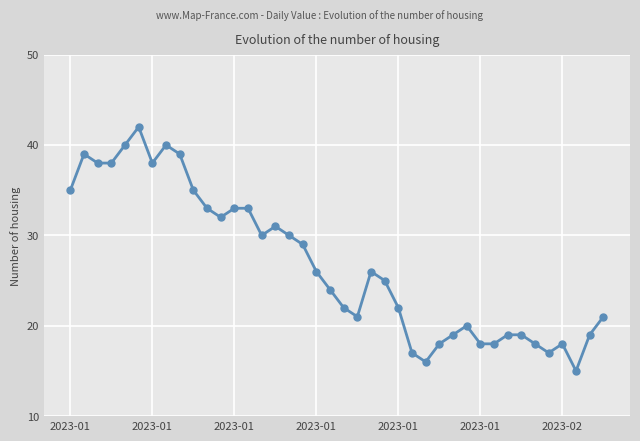

What is the sum of all values?

1073